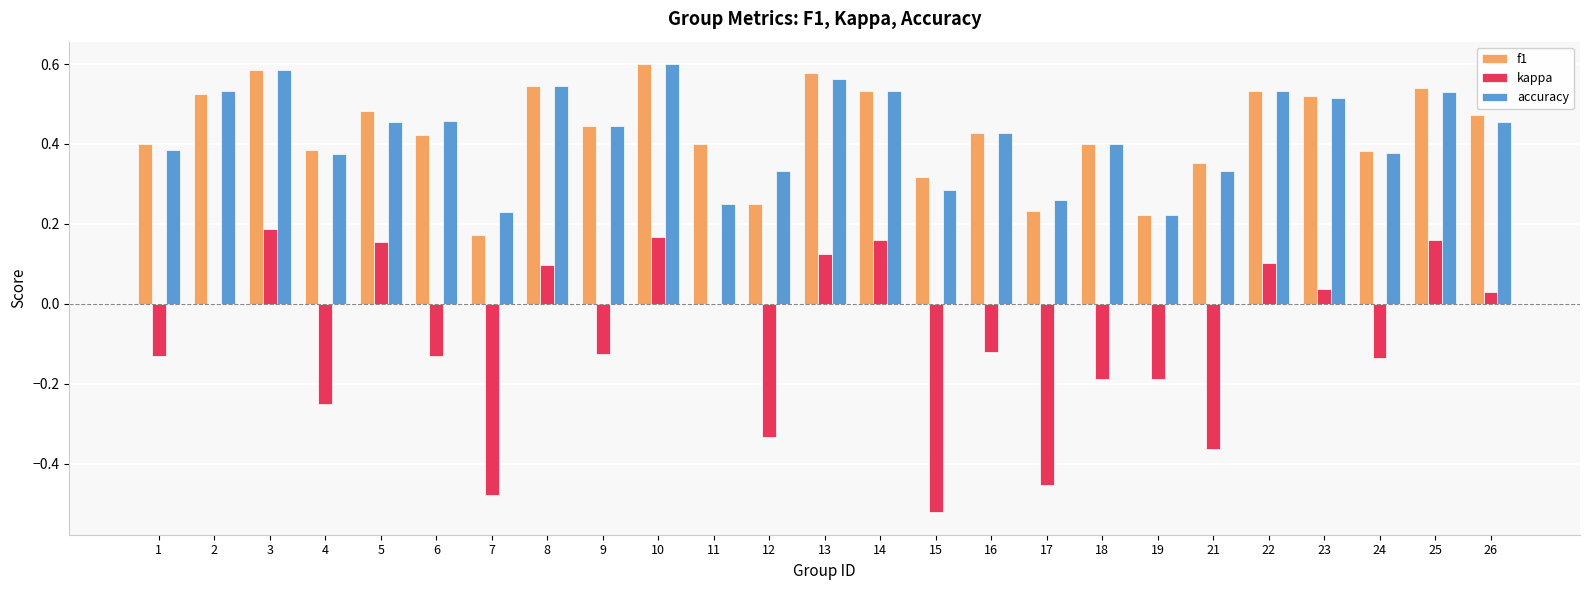

What is the sum of all kappa values?

-2.2